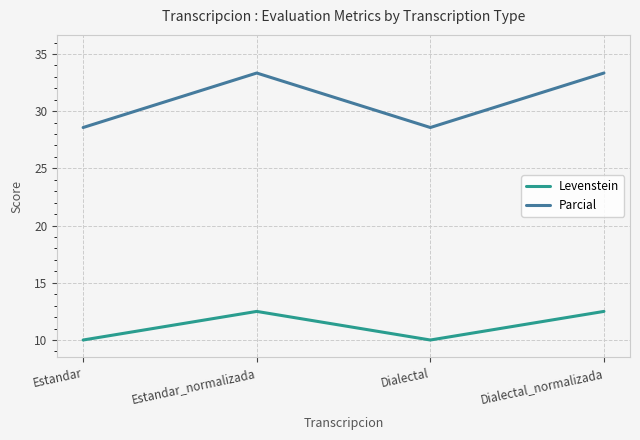

What is the difference between the maximum and minimum values in the Parcial series?

4.8